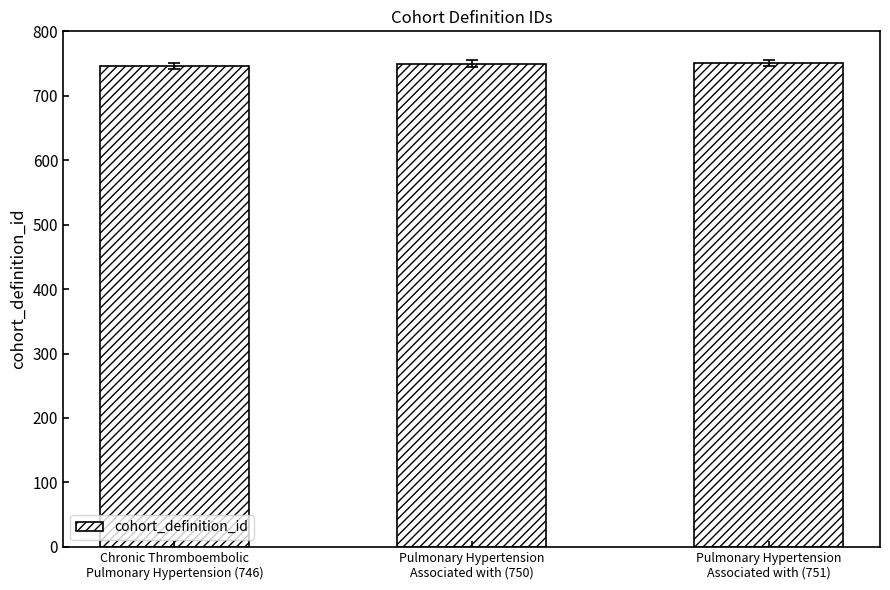

What is the value of the 1st bar from the left?

746